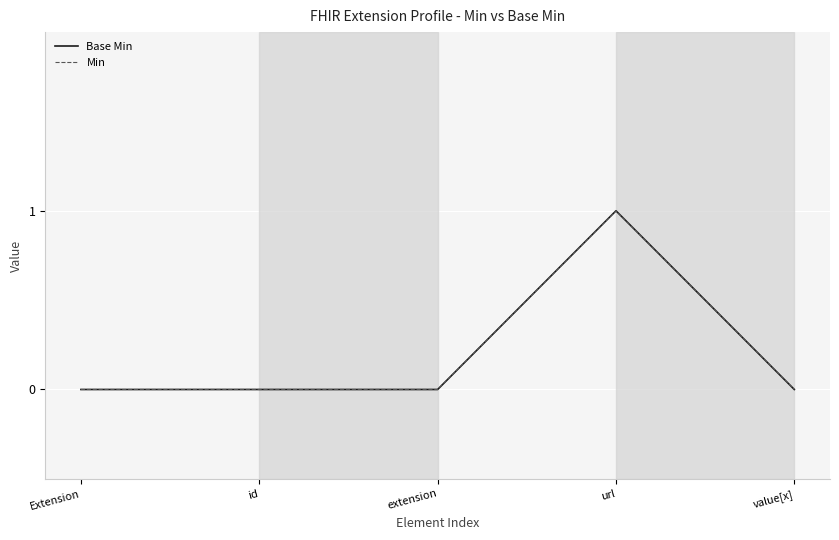

How many lines are shown in the chart?

2